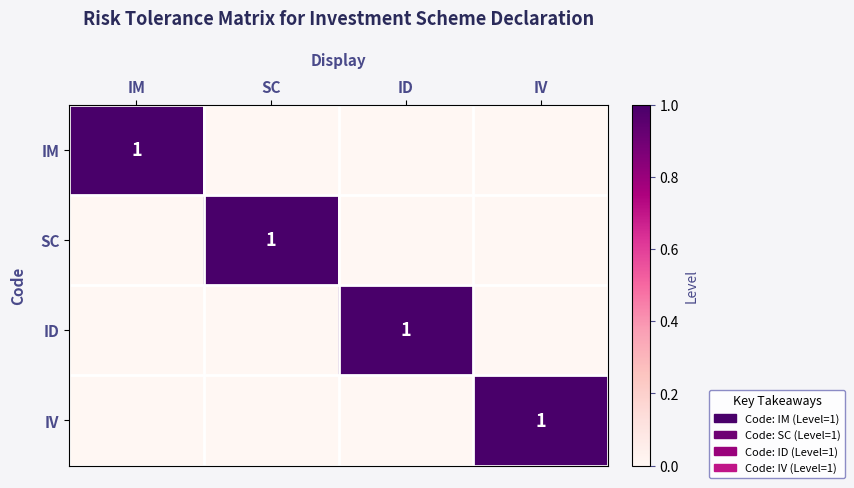

The ID series shows 1 at ID. True or false?

True